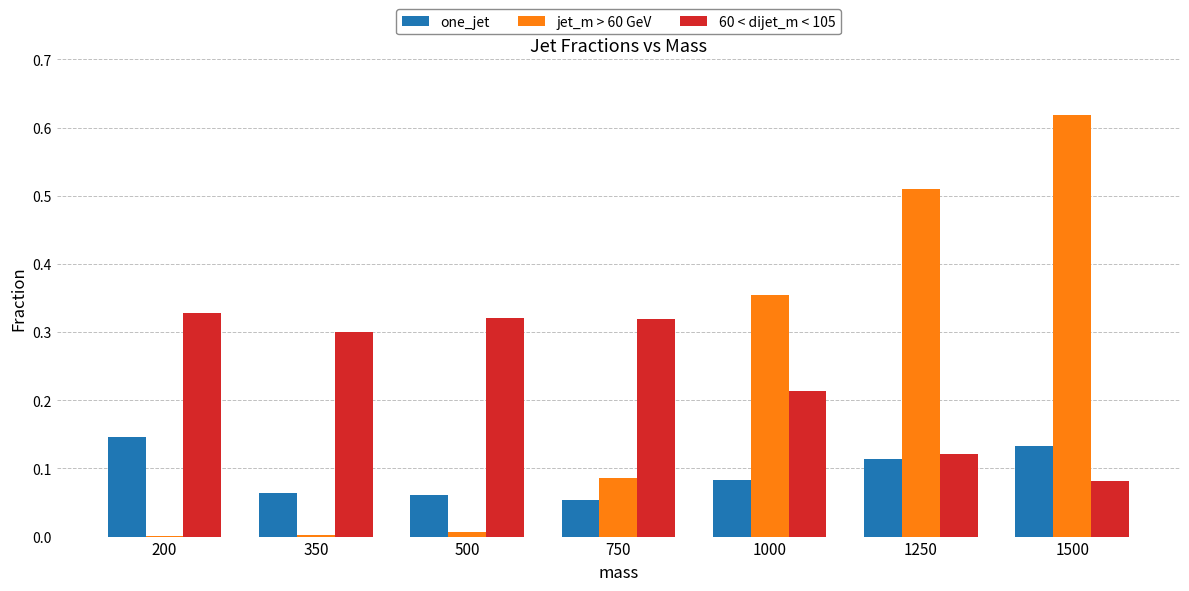

Is the value of 60 < dijet_m < 105 at 350 greater than the value of jet_m > 60 GeV at 500?

Yes